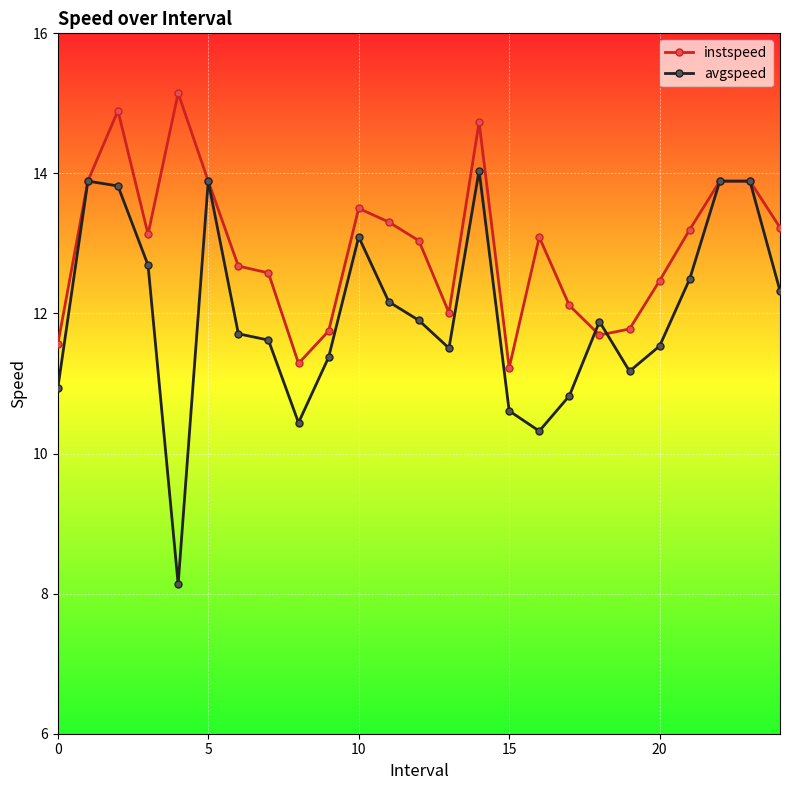

Which series has the widest spread of values?

avgspeed